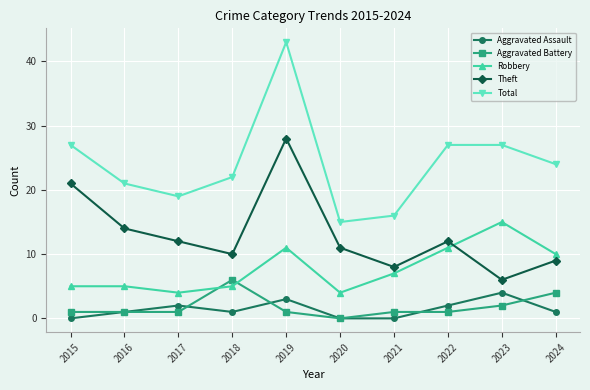

At how many categories does at least one series exceed 3?

10